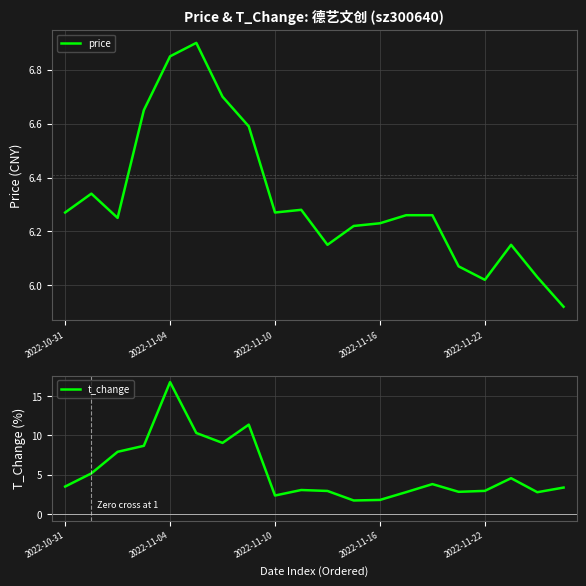

Which series has the widest spread of values?

t_change